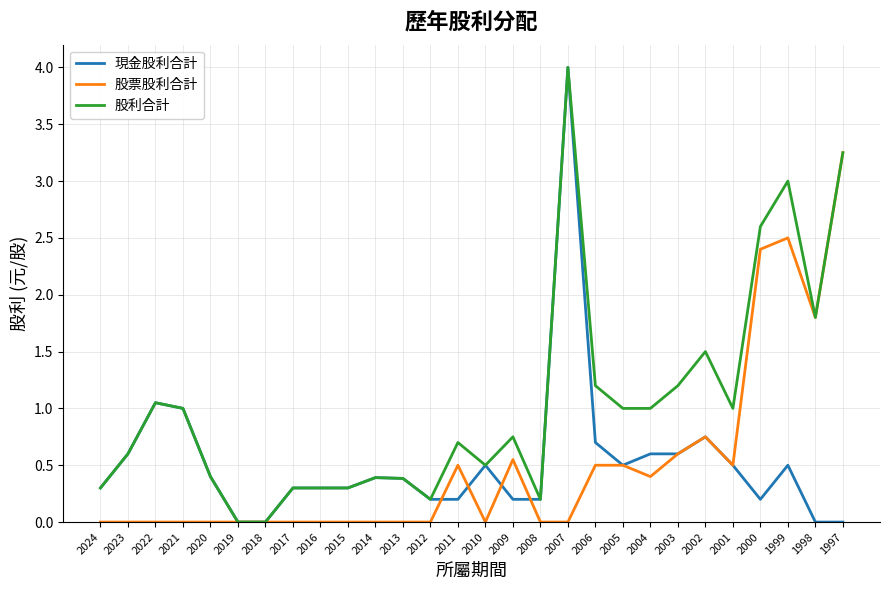

What is the maximum value shown in the chart?

4.0